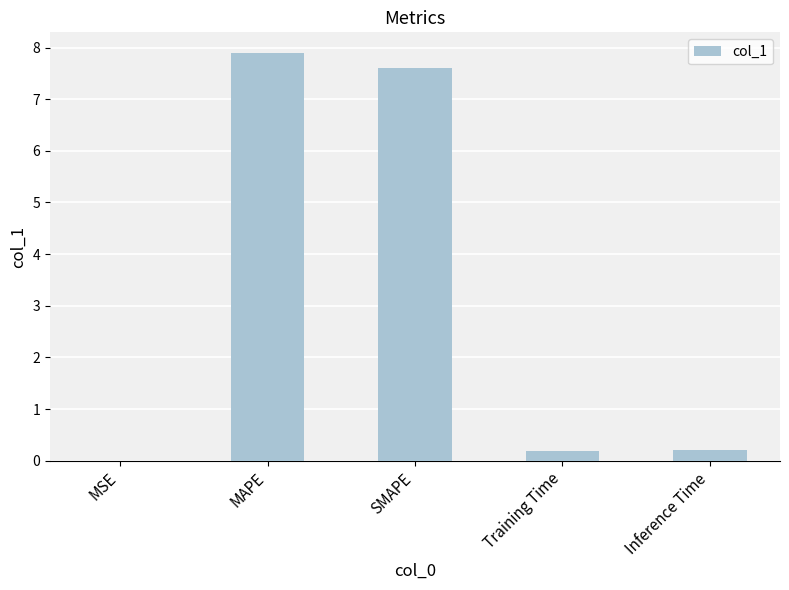

Is it true that the value at MAPE is 4.1?

False